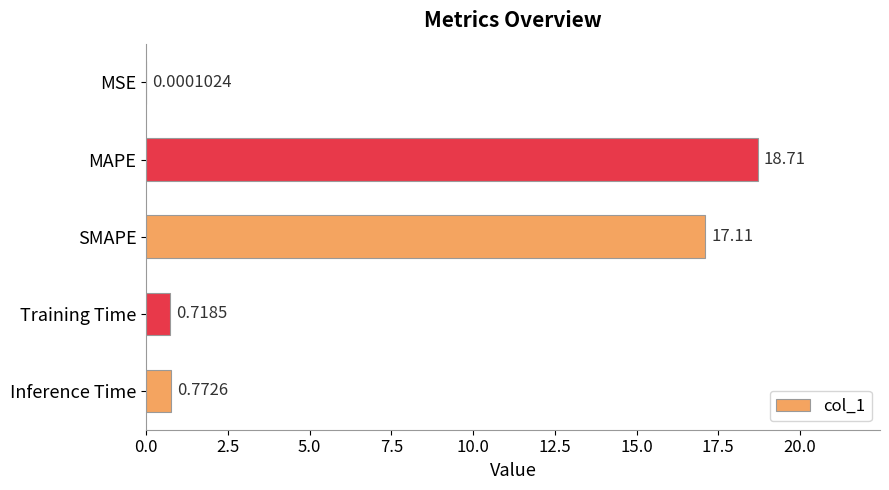

Are the bars horizontal?

Yes